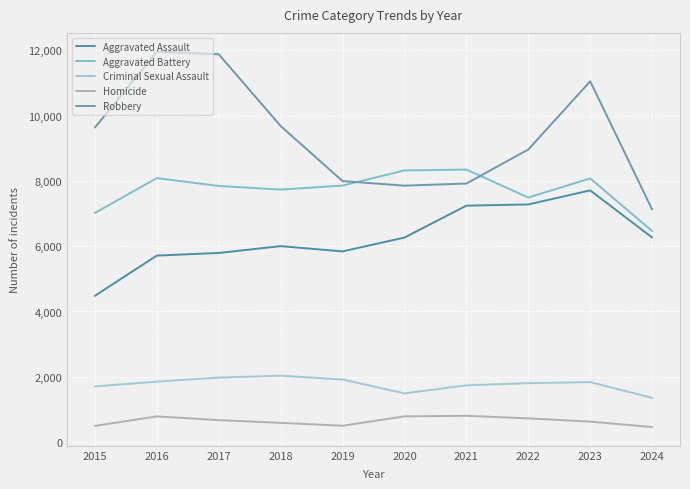

Between 2019 and 2016, which is larger?

2019